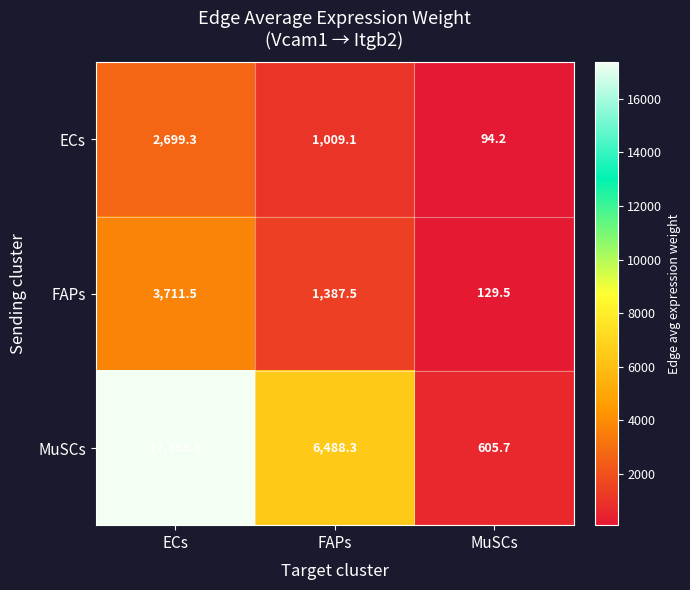

Reading right to left, what are all the values shown in this chart?

ECs: 94.2	1009.1	2699.3
FAPs: 129.5	1387.5	3711.5
MuSCs: 605.7	6488.3	17355.6